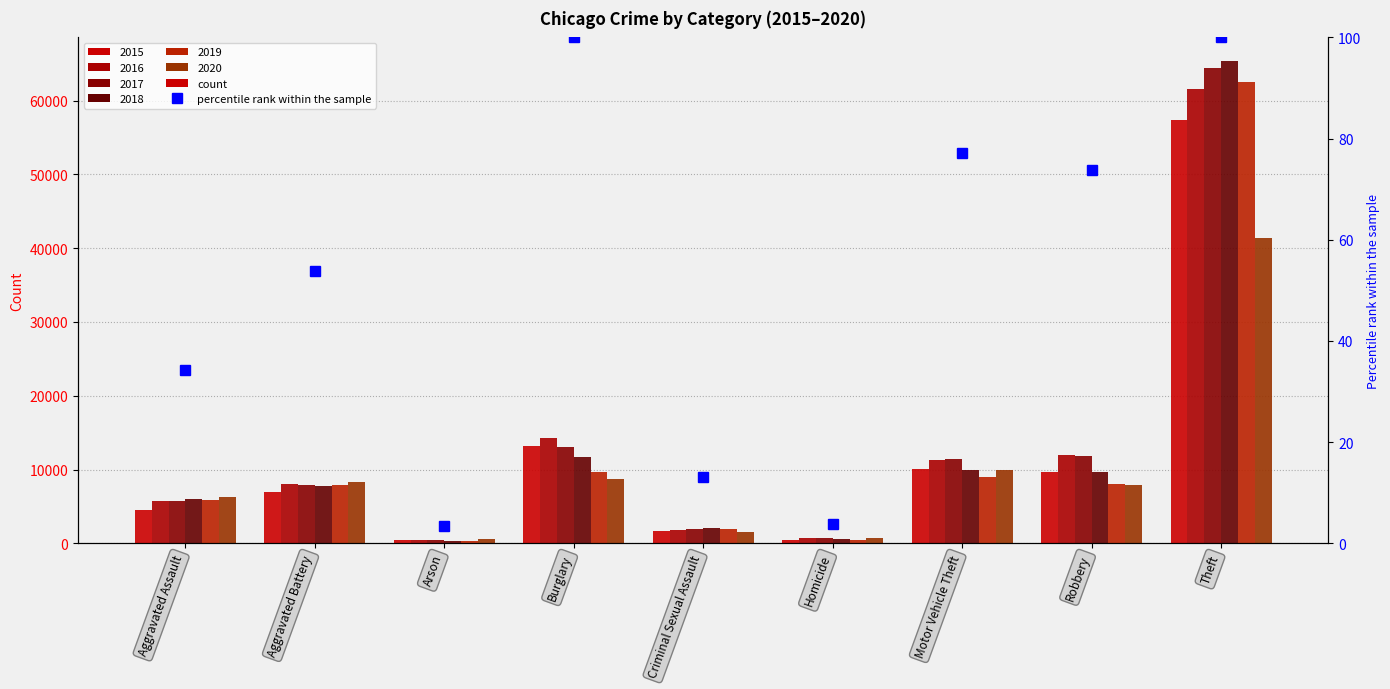

What is the change in value from Aggravated Battery to Arson?

-50.4